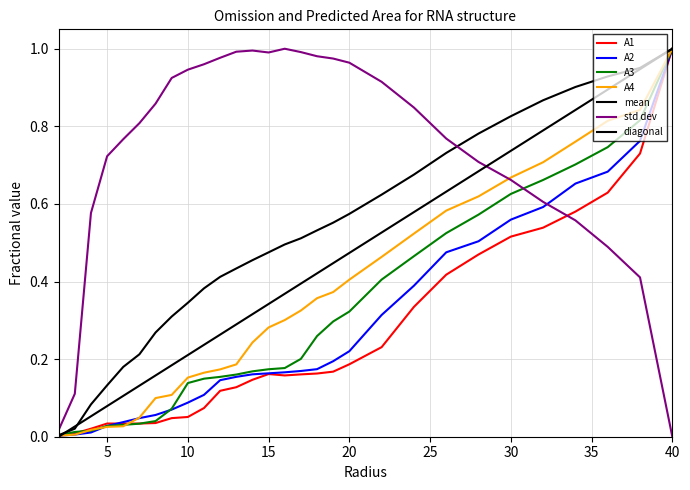

Which series has the largest total across all categories?

std dev